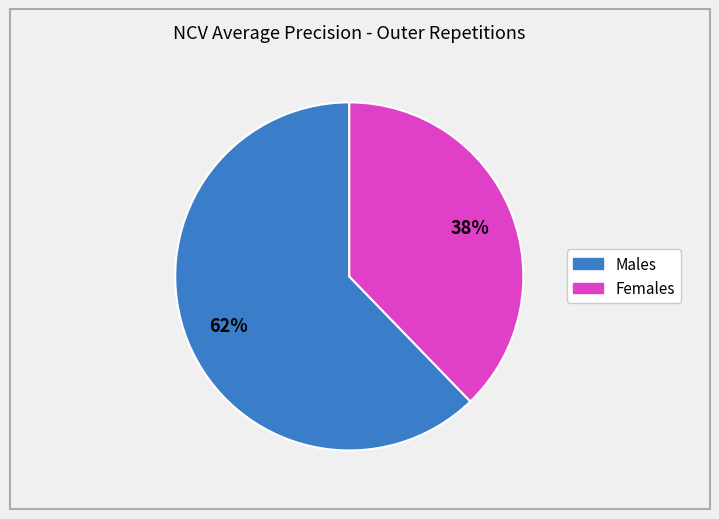

Is there a majority slice in this chart?

Yes